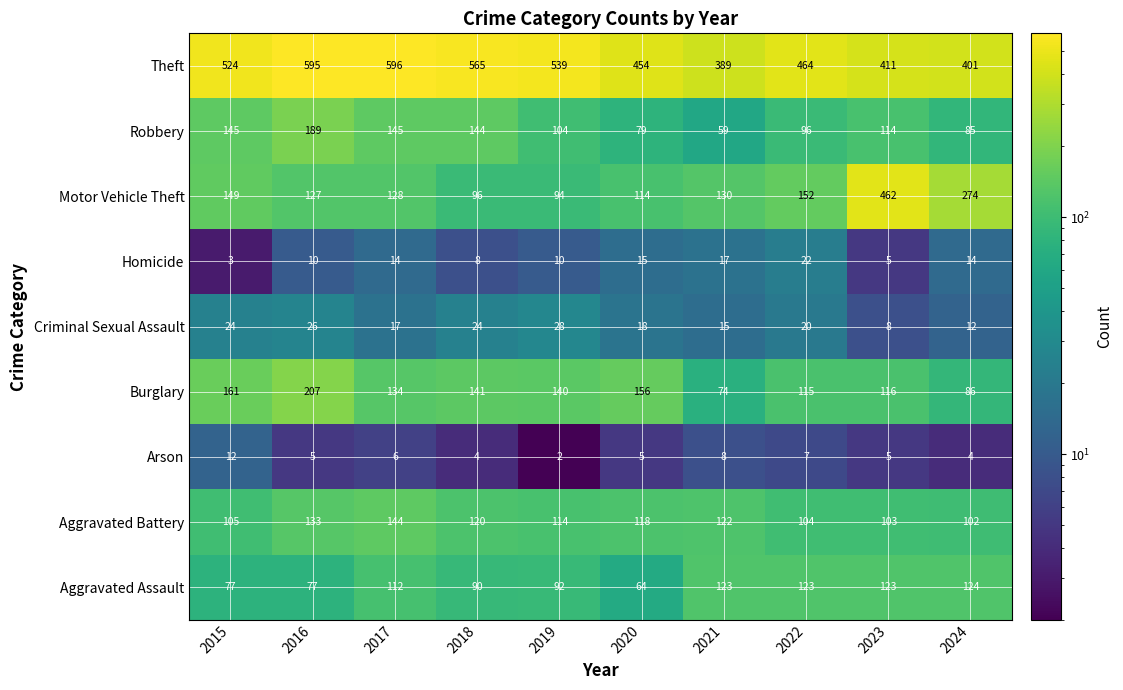

What is the minimum value shown in the chart?

2